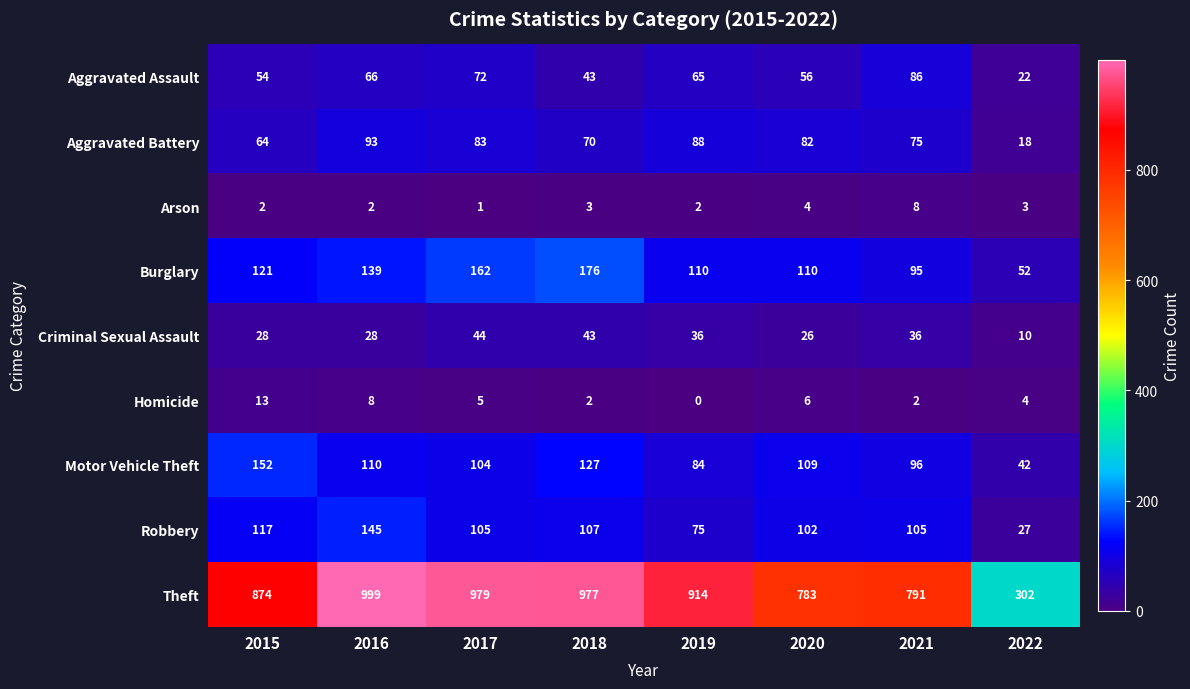

Count the number of data series in this chart.

9